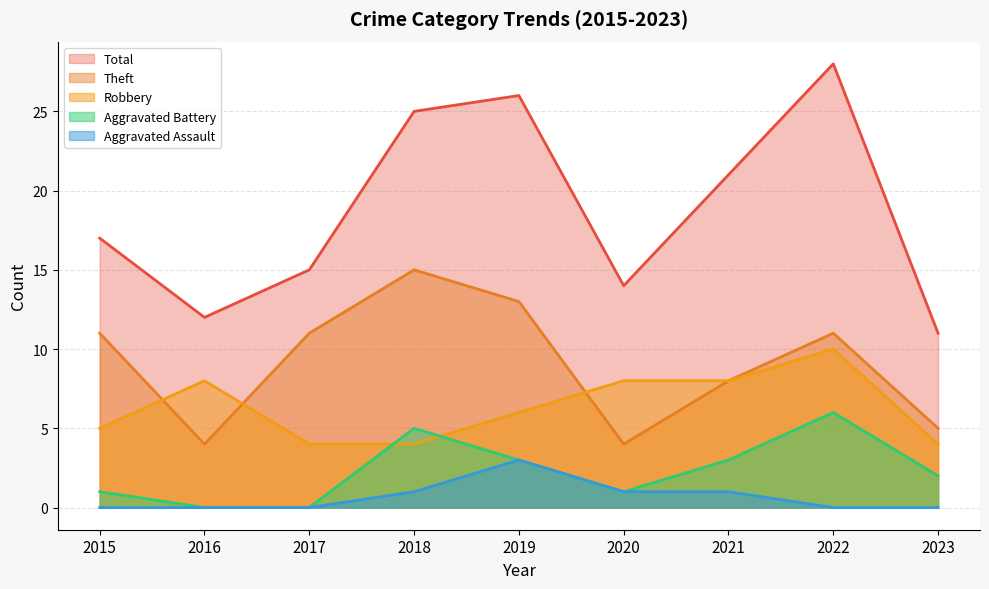

Read the Robbery value at 2019.

6